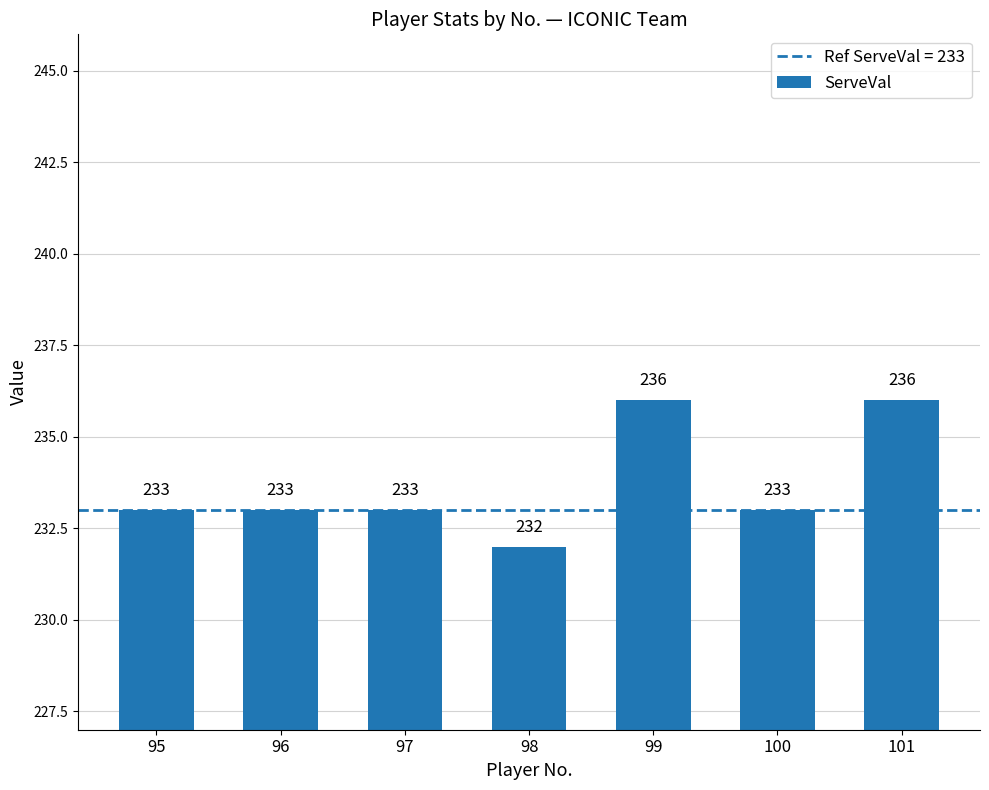

How many values are between 233 and 236?

6